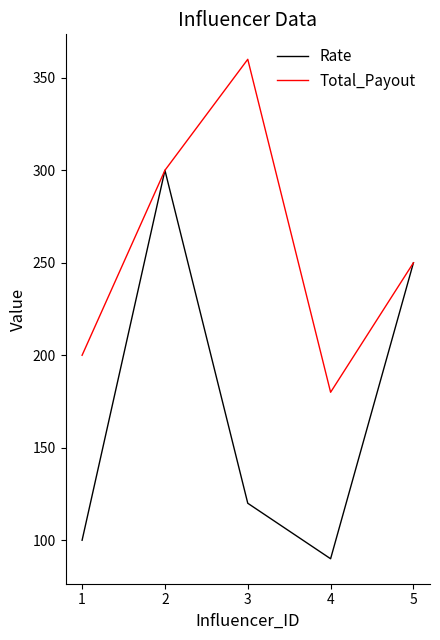

True or false: Rate has a value of 300 at 2.

True